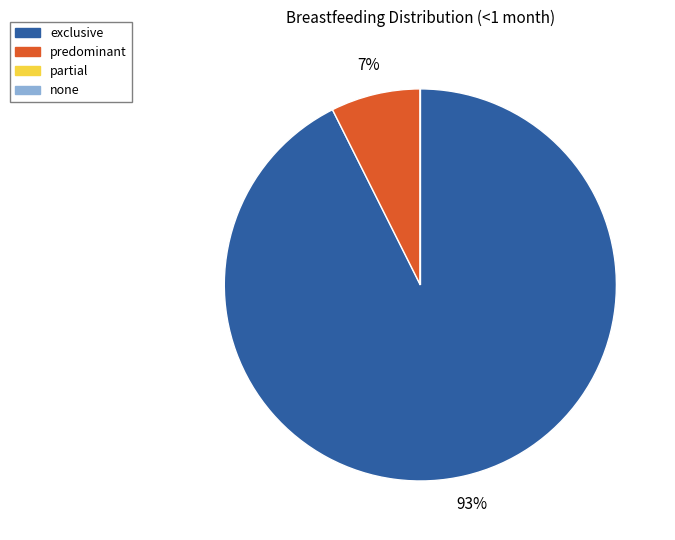

To the nearest percent, what is the difference between the largest and smallest slice percentages?

93%